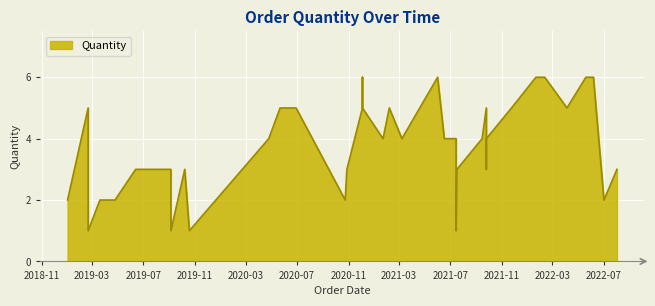

At which category does the chart reach its peak across all series?

2020-12-04